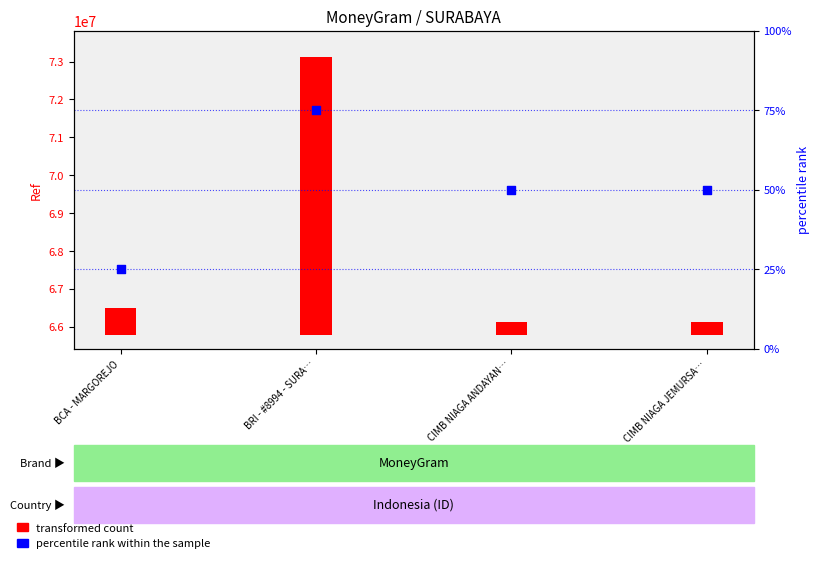

What is the ratio of the value at CIMB NIAGA ANDAYAN… to the value at CIMB NIAGA JEMURSA…?

1.0